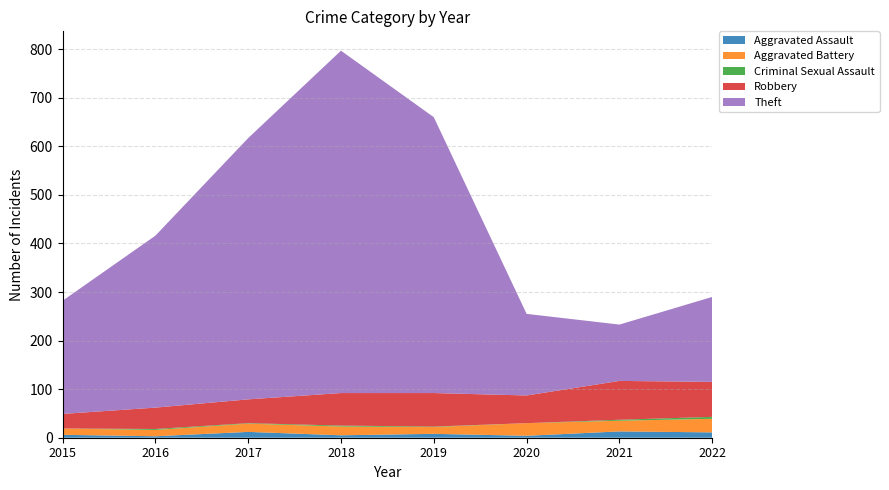

Reading left to right, list all the values displayed in this chart.

Aggravated Assault: 2015=6	2016=3	2017=12	2018=5	2019=8	2020=4	2021=13	2022=11
Aggravated Battery: 2015=13	2016=13	2017=17	2018=18	2019=14	2020=26	2021=22	2022=28
Criminal Sexual Assault: 2015=0	2016=2	2017=1	2018=2	2019=1	2020=0	2021=2	2022=4
Robbery: 2015=30	2016=44	2017=49	2018=67	2019=69	2020=57	2021=80	2022=72
Theft: 2015=233	2016=354	2017=538	2018=705	2019=568	2020=168	2021=116	2022=175